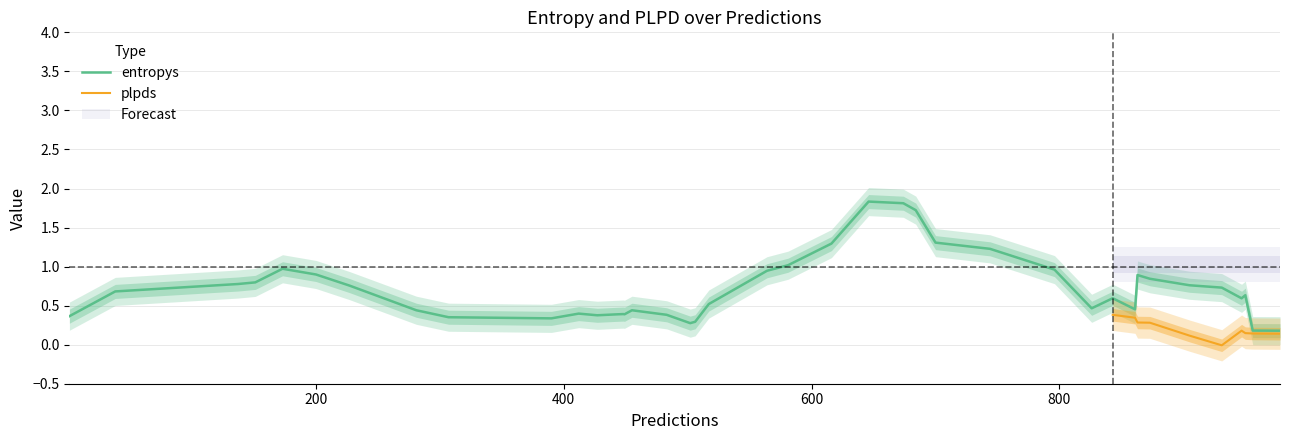

What is the highest value of the entropys series?

1.8